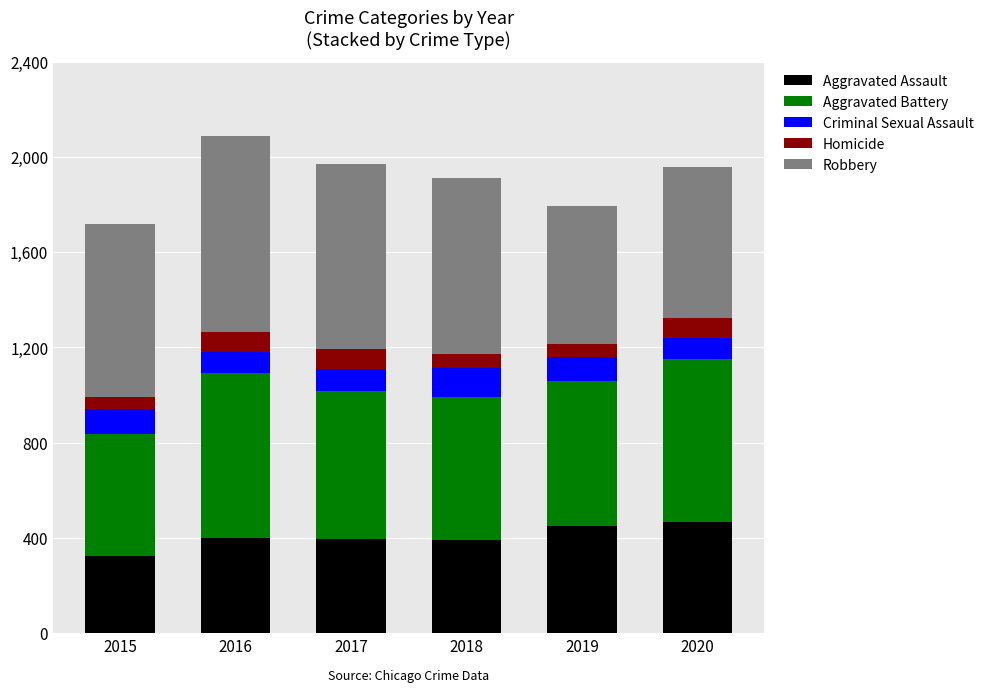

What is the maximum value for Aggravated Assault?

466